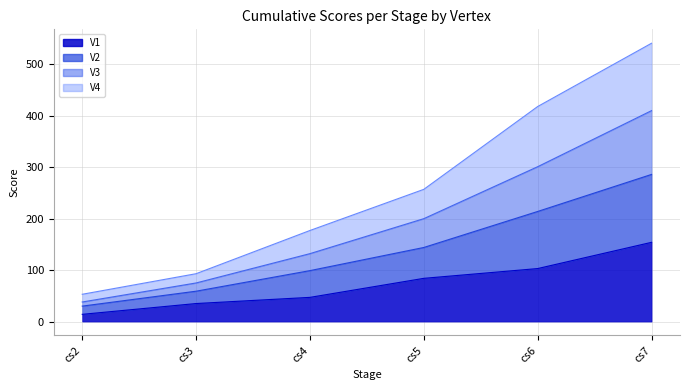

What is the maximum value for V1?

154